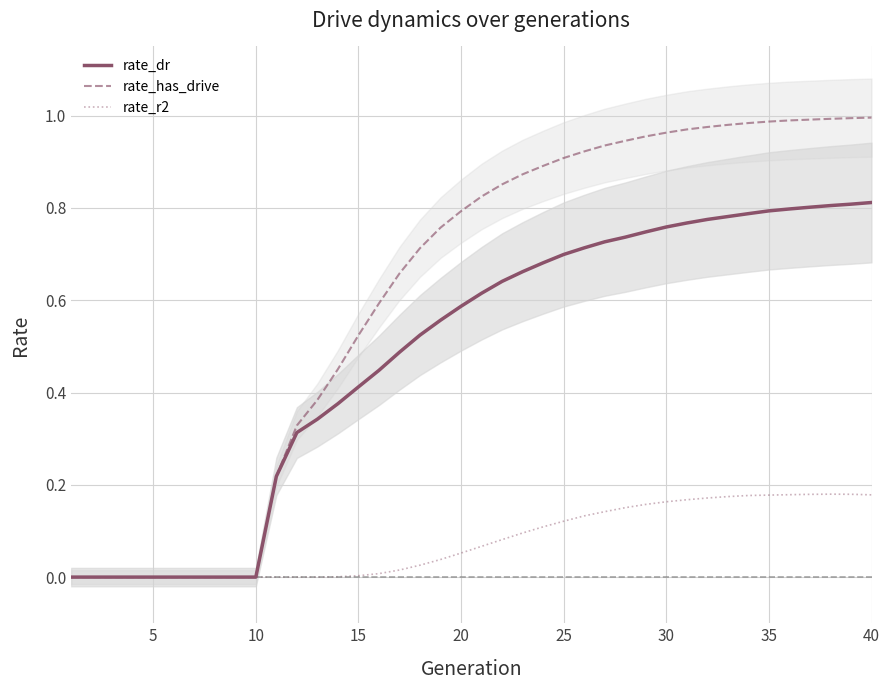

True or false: rate_dr has a value of 1.1 at 31.

False